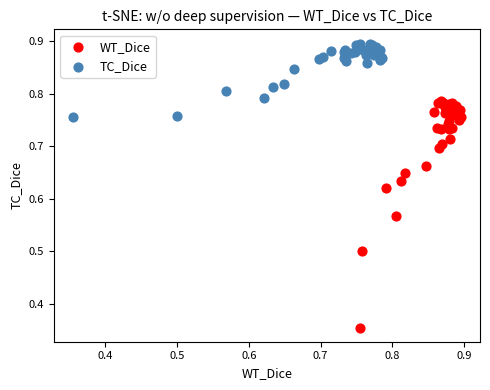

Which series has the widest spread of Y values?

WT_Dice